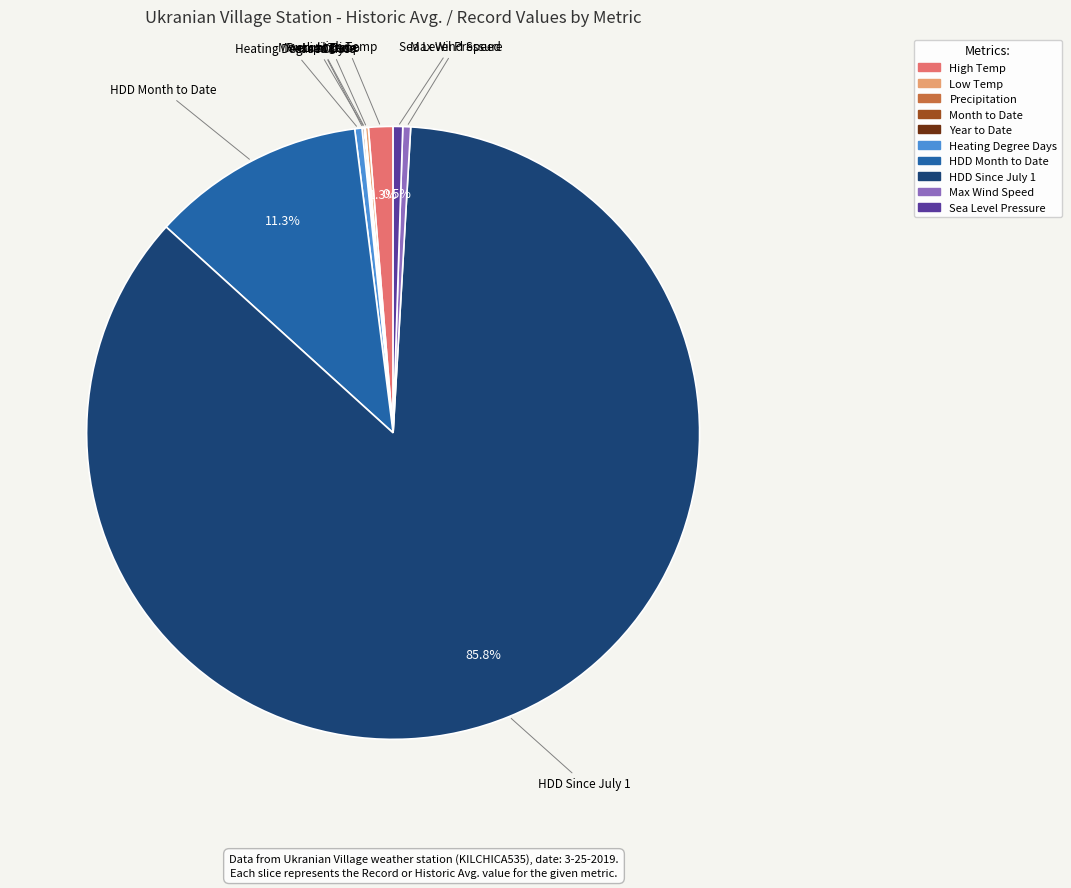

Is HDD Since July 1 the majority of the pie?

Yes